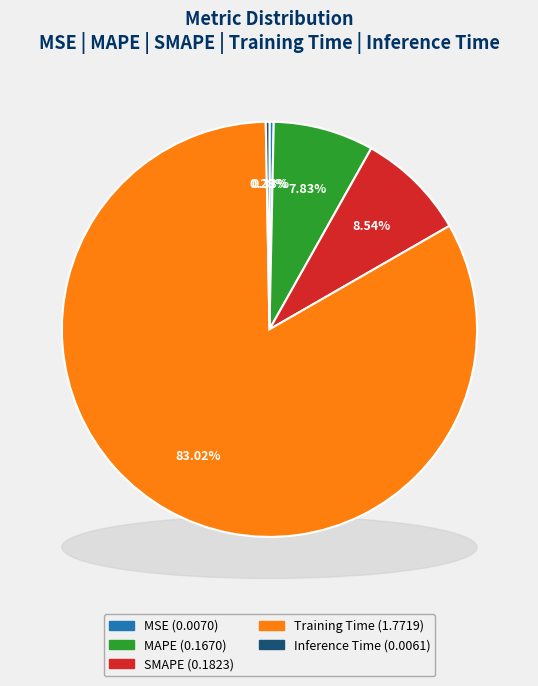

What portion of the pie excludes SMAPE?

91.5%